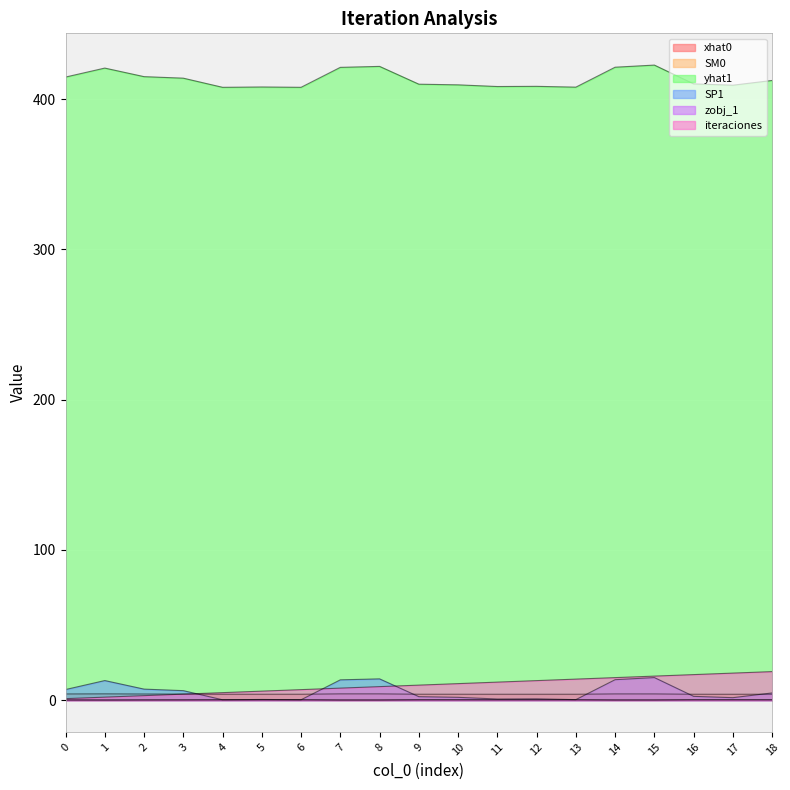

What is the difference between the iteraciones values at 8 and 7?

1.0